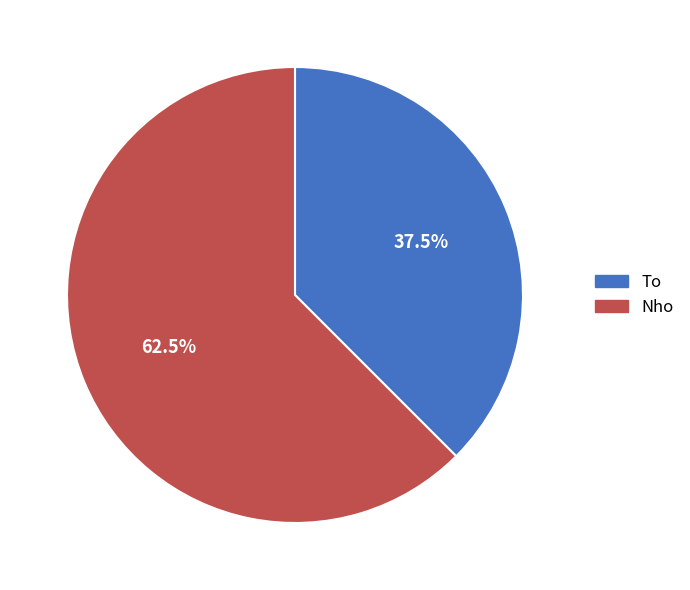

What is the total percentage of To and Nho?

100.0%